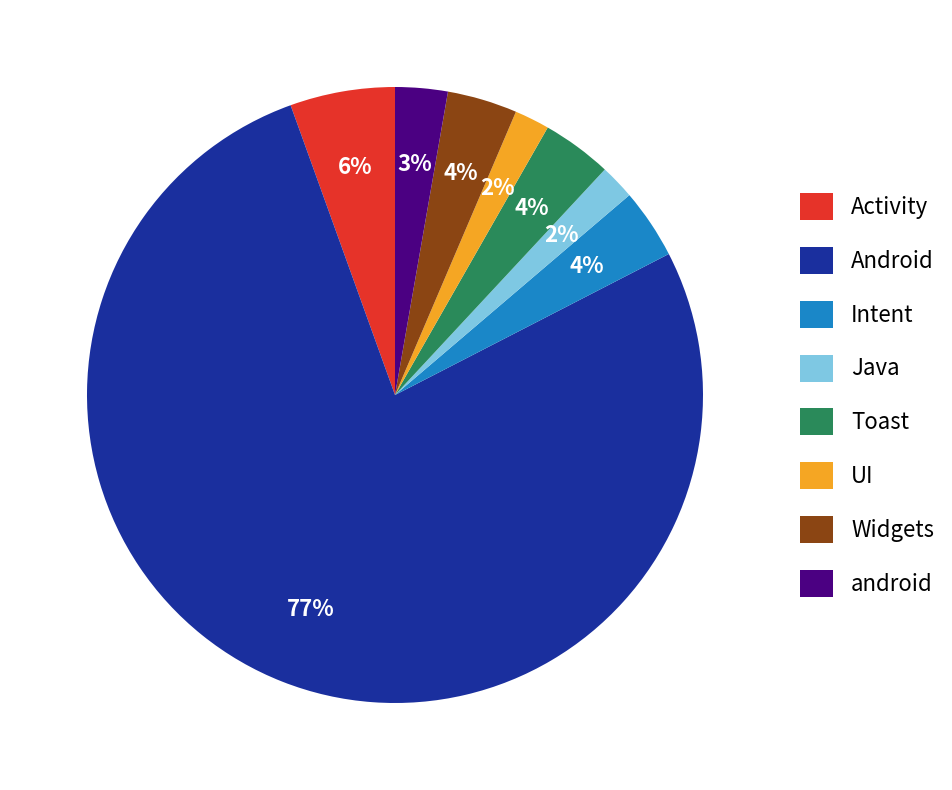

What is the majority slice?

Android